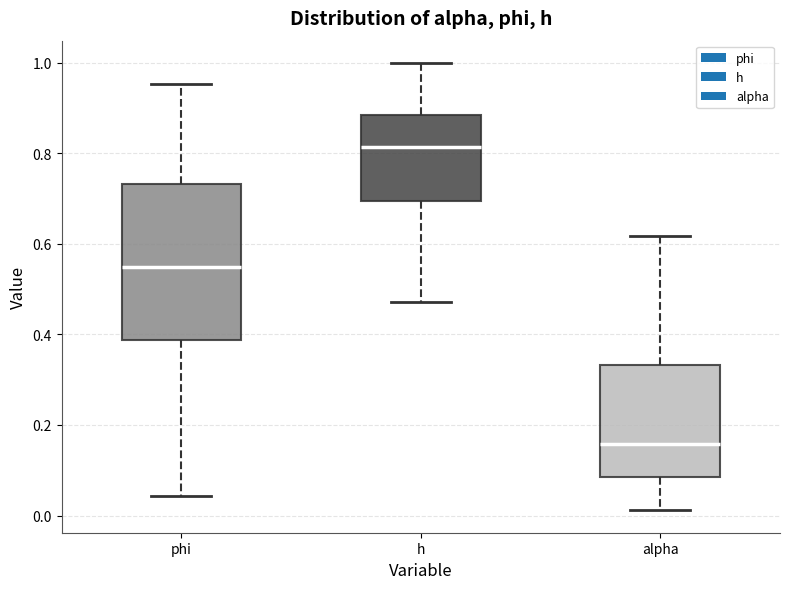

Reading left to right, read every box against the y-axis: the position of its median line, the range the box covers, and the ends of its whiskers. The values are not printed on the chart, so give them approximately, as read against the axis.

phi: median 0.54, box 0.38 to 0.74, whiskers 0.04 to 0.96
h: median 0.82, box 0.70 to 0.88, whiskers 0.48 to 1.00
alpha: median 0.16, box 0.08 to 0.34, whiskers 0.02 to 0.62